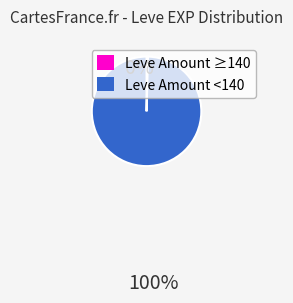

Is there any slice that represents more than half of the pie?

Yes